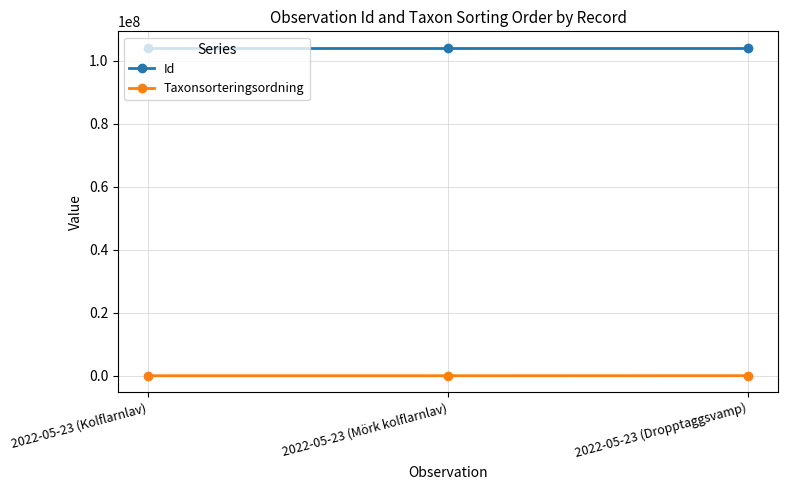

What is the average value of the Id series?

104158417